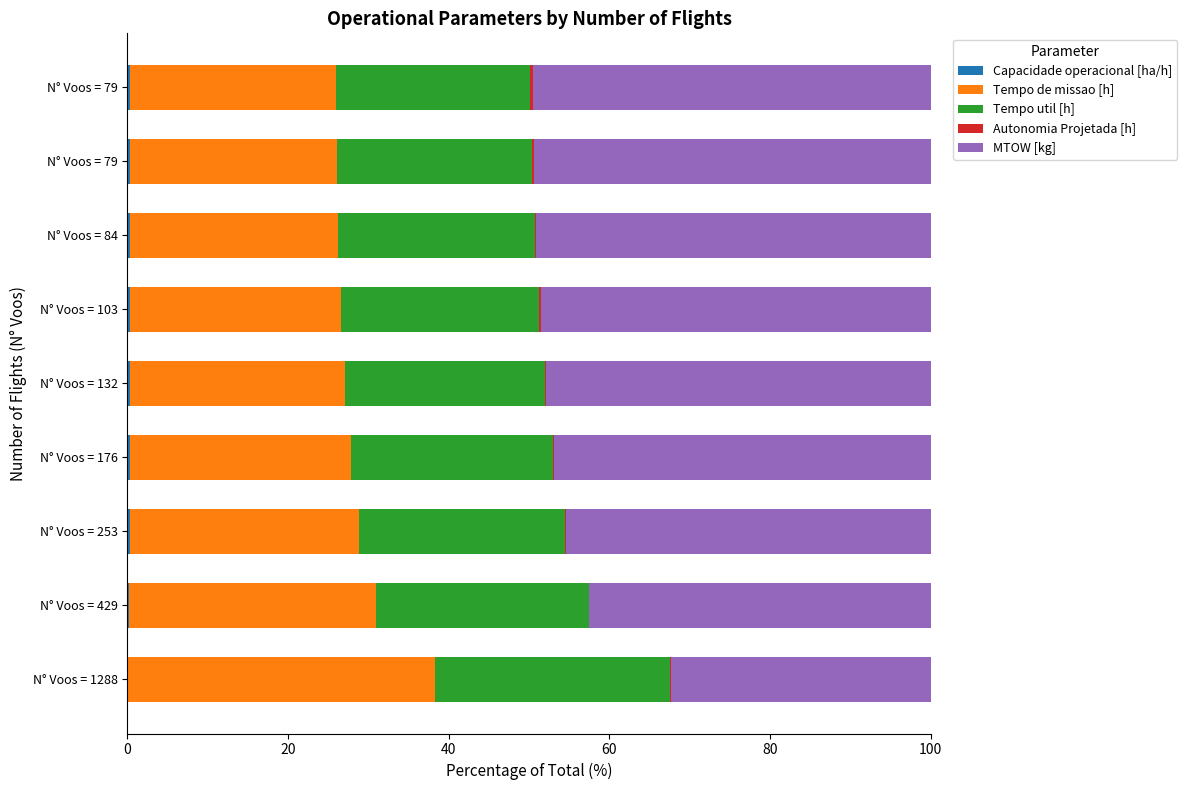

At how many categories does at least one series exceed 39?

8